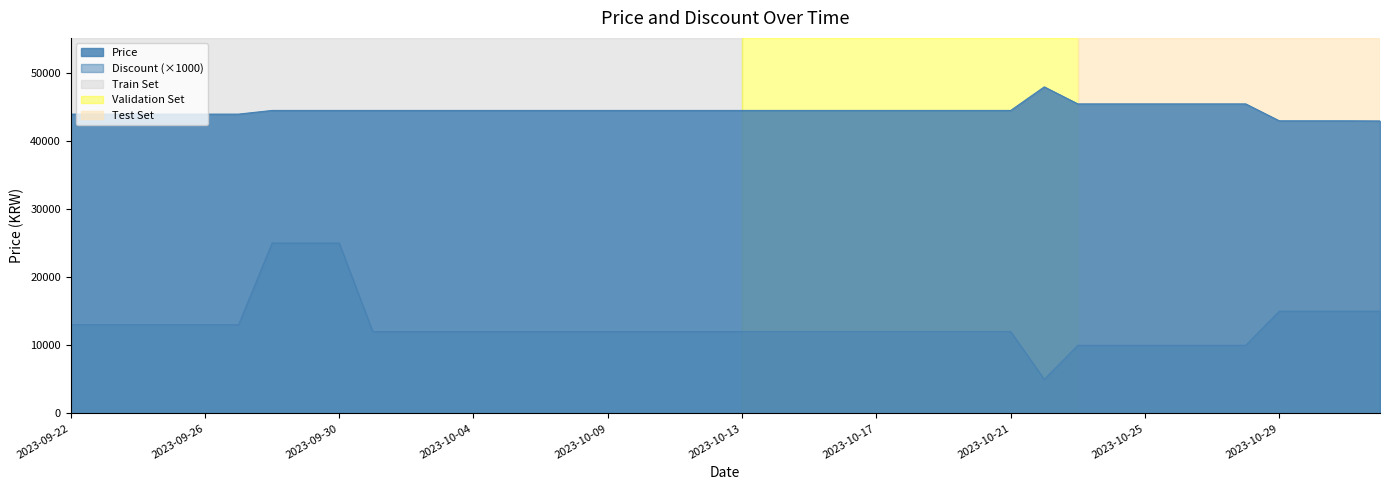

Which series has the largest total across all categories?

Price